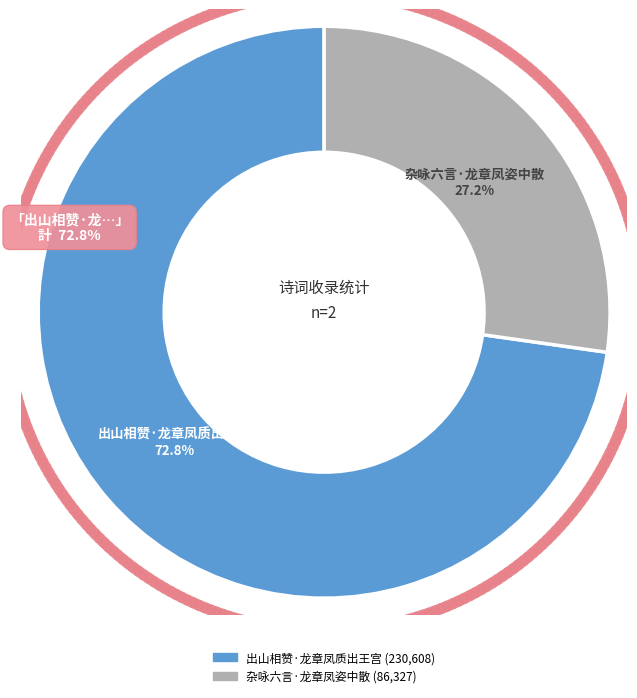

What is the total percentage of 杂咏六言·龙章凤姿中散 and 出山相赞·龙章凤质出王宫?

100.0%